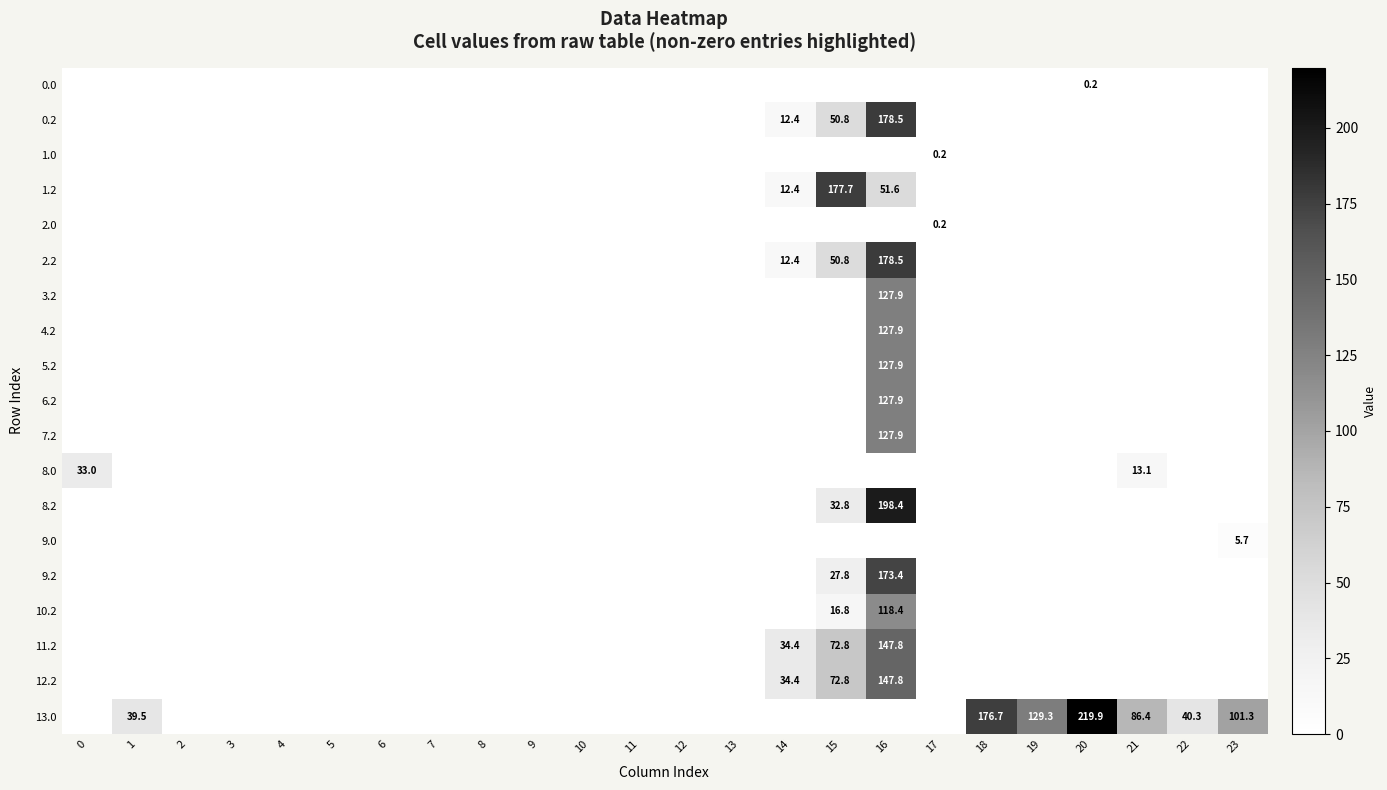

The value of 12.2 at 15 is 72.8. True or false?

True